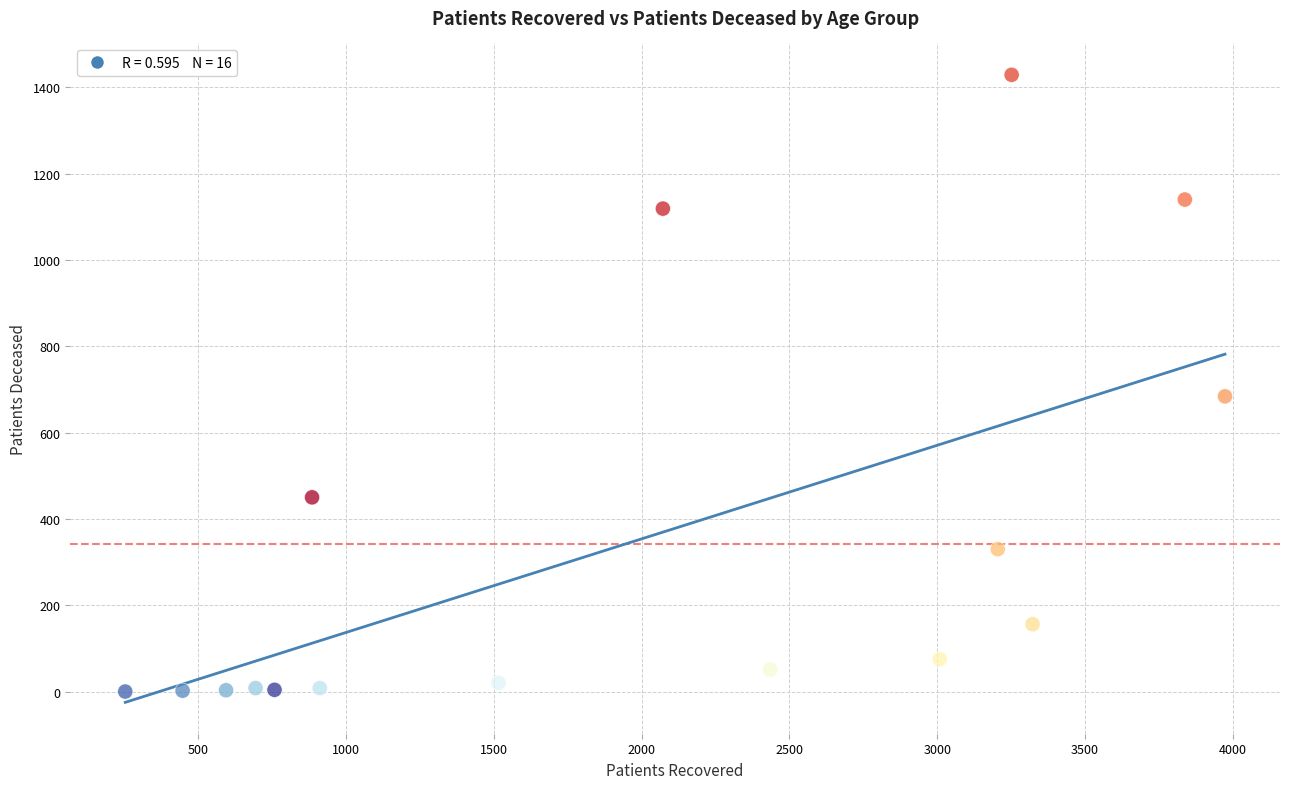

What is the range of Y values (max minus min)?

1429